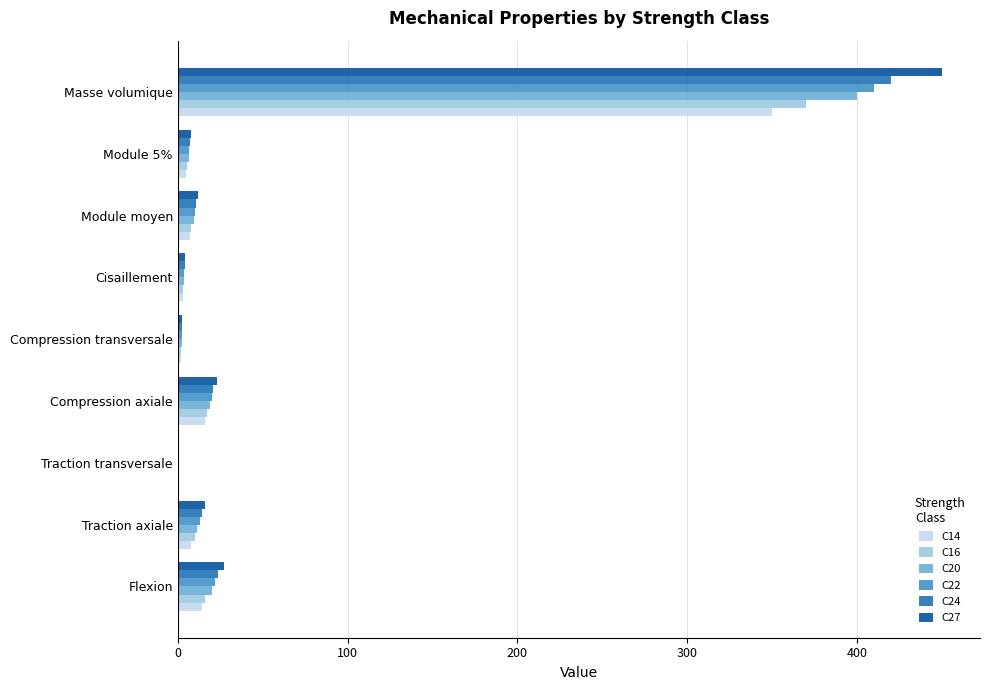

Which category has the highest value in the C20 series?

Masse volumique